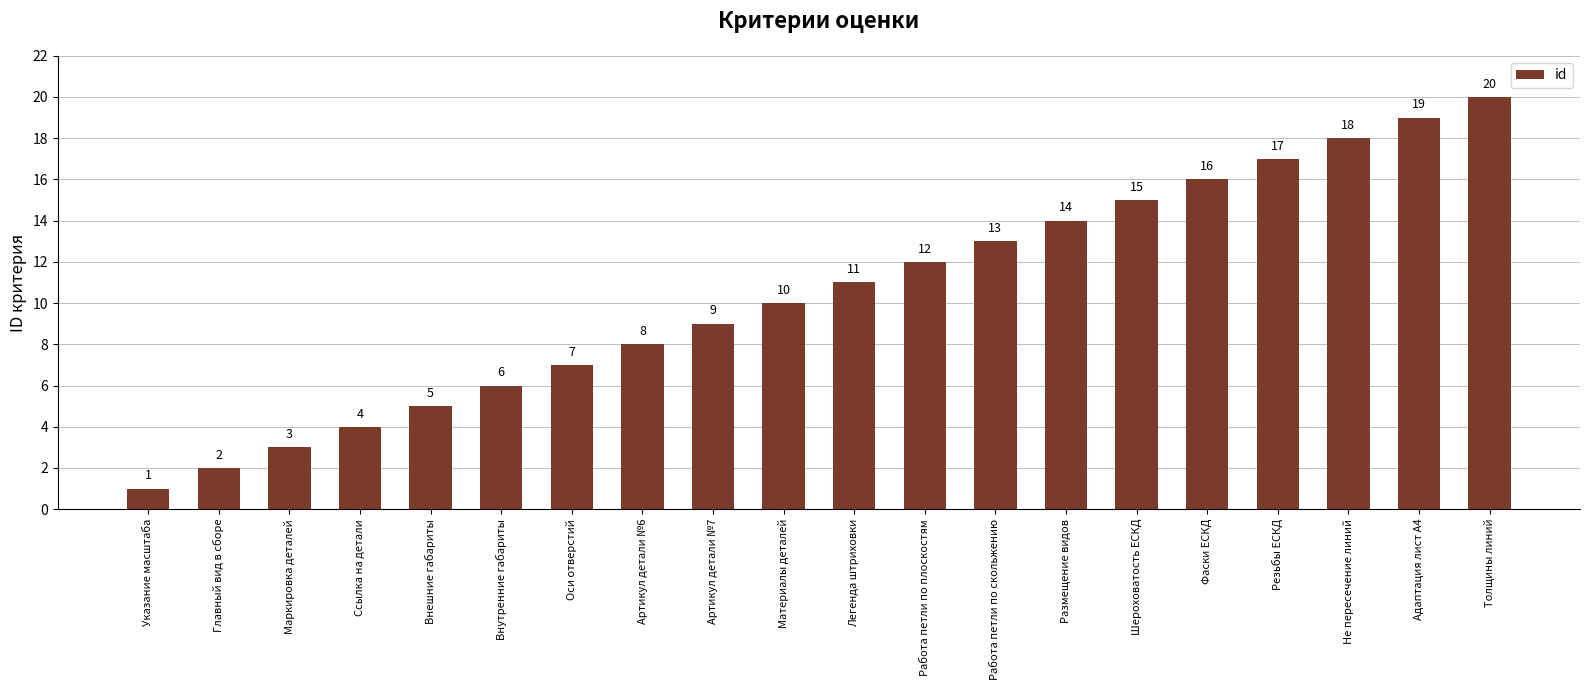

Where is the data nearest to the value 10?

Материалы деталей